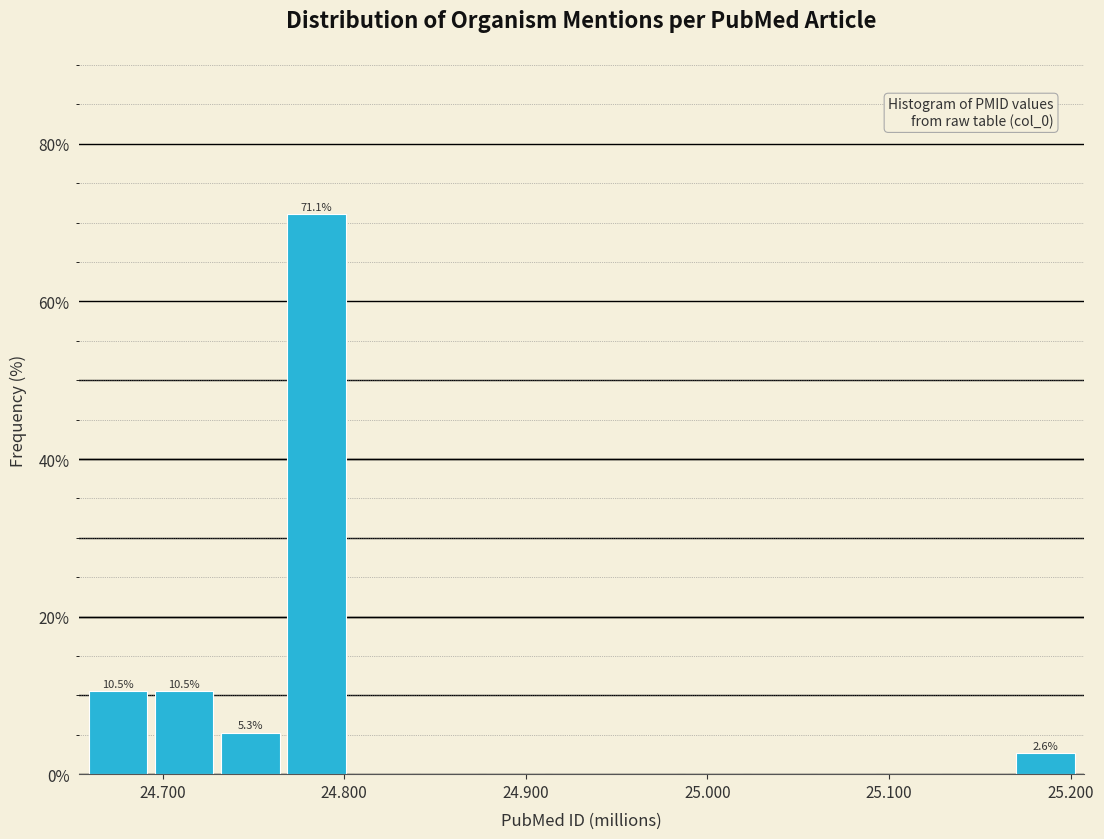

Read against the x-axis, roughly where is the centre of the tallest bar?

24.78